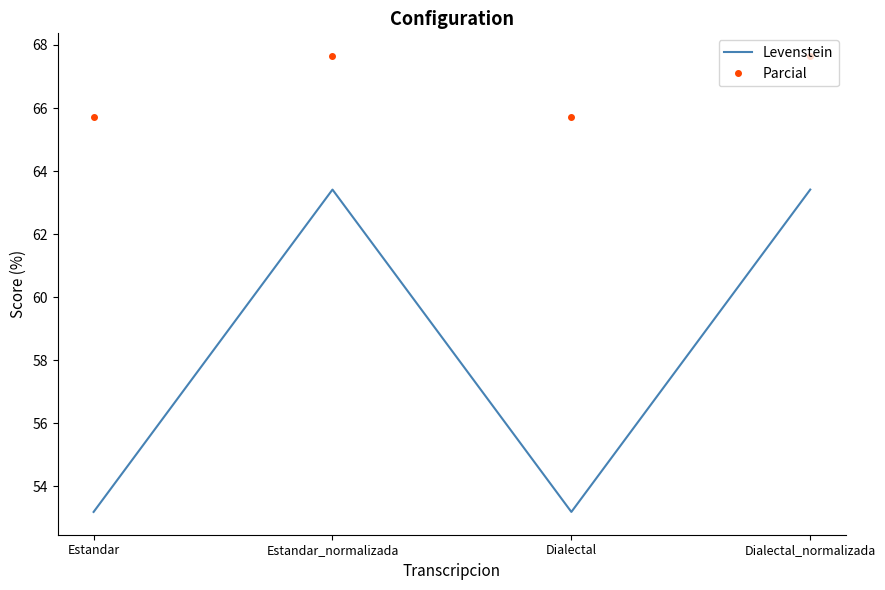

What is the difference between the highest and lowest values at Dialectal?

12.5